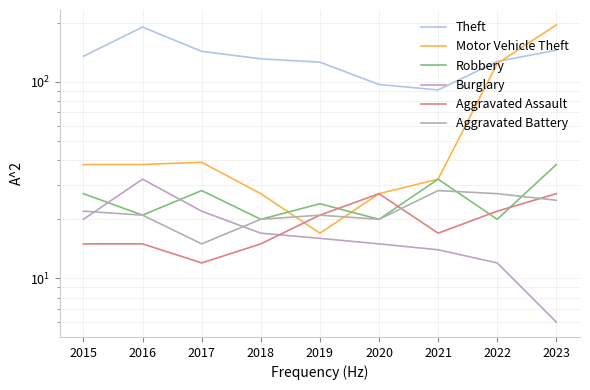

Is the value of Motor Vehicle Theft at 2022 greater than the value of Aggravated Battery at 2022?

Yes